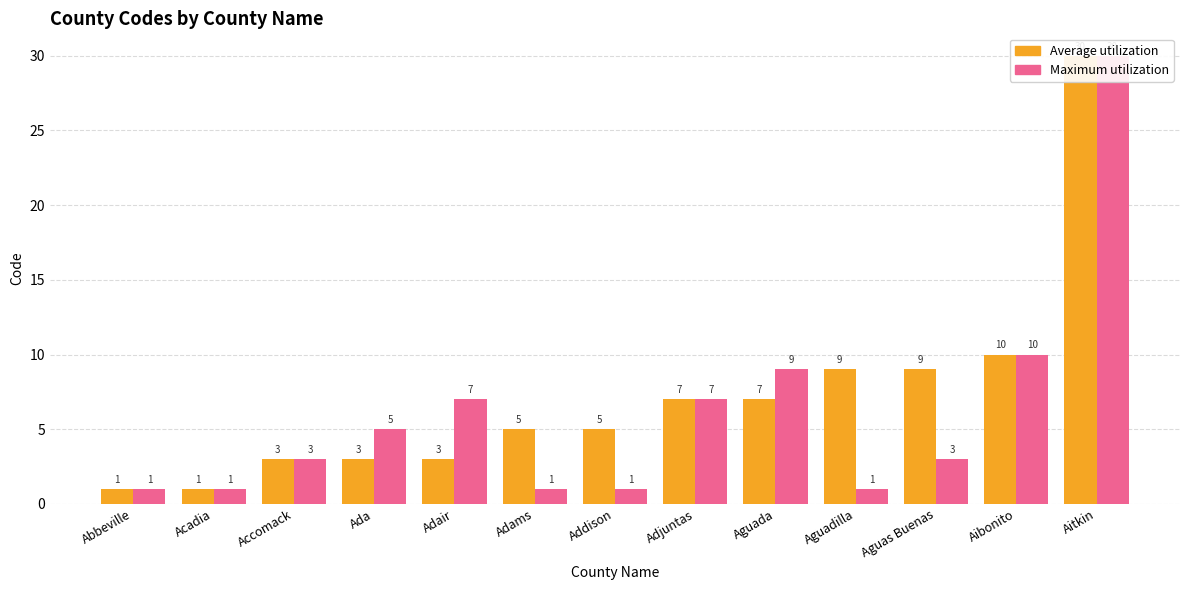

What are all the series names shown in the legend?

Average utilization, Maximum utilization